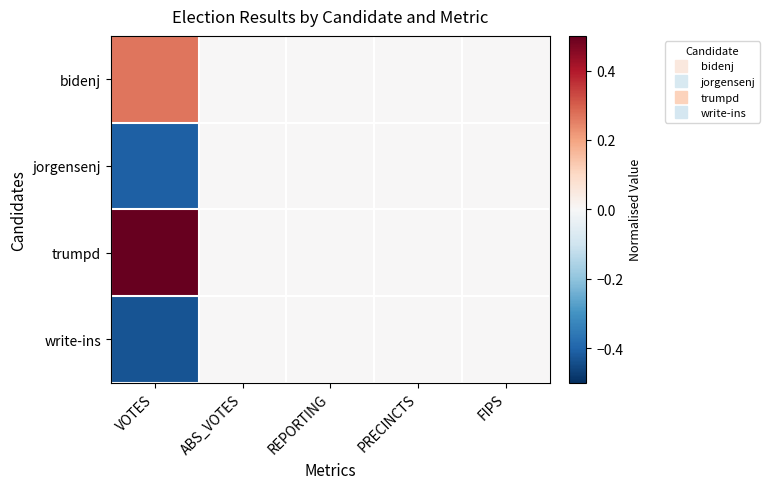

Reading left to right, what are all the values shown in this chart?

bidenj: VOTES=0.3	ABS_VOTES=0.0	REPORTING=0.0	PRECINCTS=0.0	FIPS=0.0
jorgensenj: VOTES=-0.4	ABS_VOTES=0.0	REPORTING=0.0	PRECINCTS=0.0	FIPS=0.0
trumpd: VOTES=0.6	ABS_VOTES=0.0	REPORTING=0.0	PRECINCTS=0.0	FIPS=0.0
write-ins: VOTES=-0.4	ABS_VOTES=0.0	REPORTING=0.0	PRECINCTS=0.0	FIPS=0.0